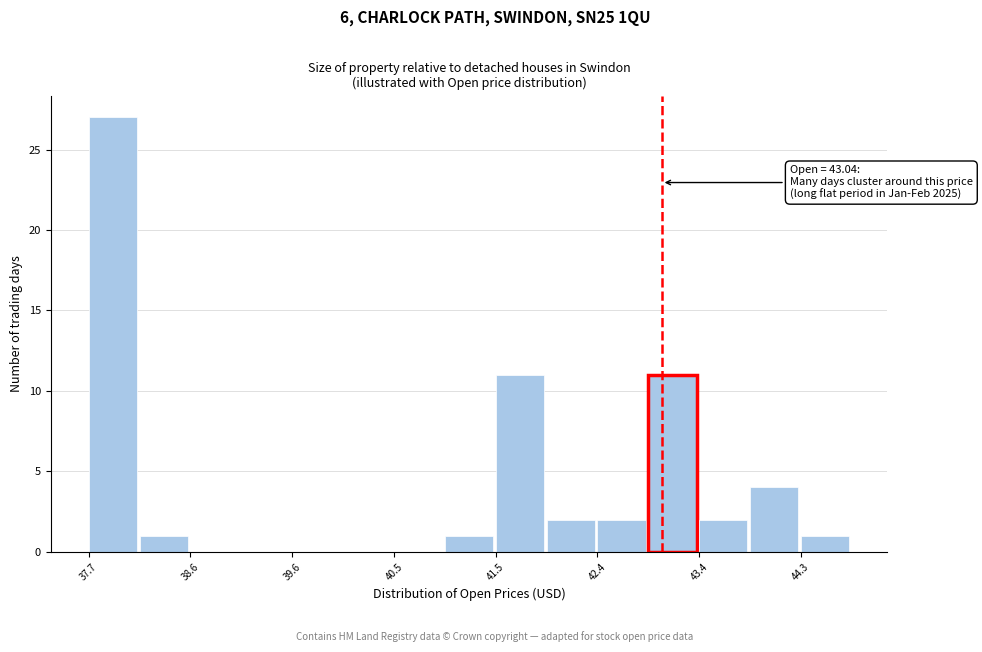

Which range on the x-axis has the tallest bar?

37.7 to 38.1